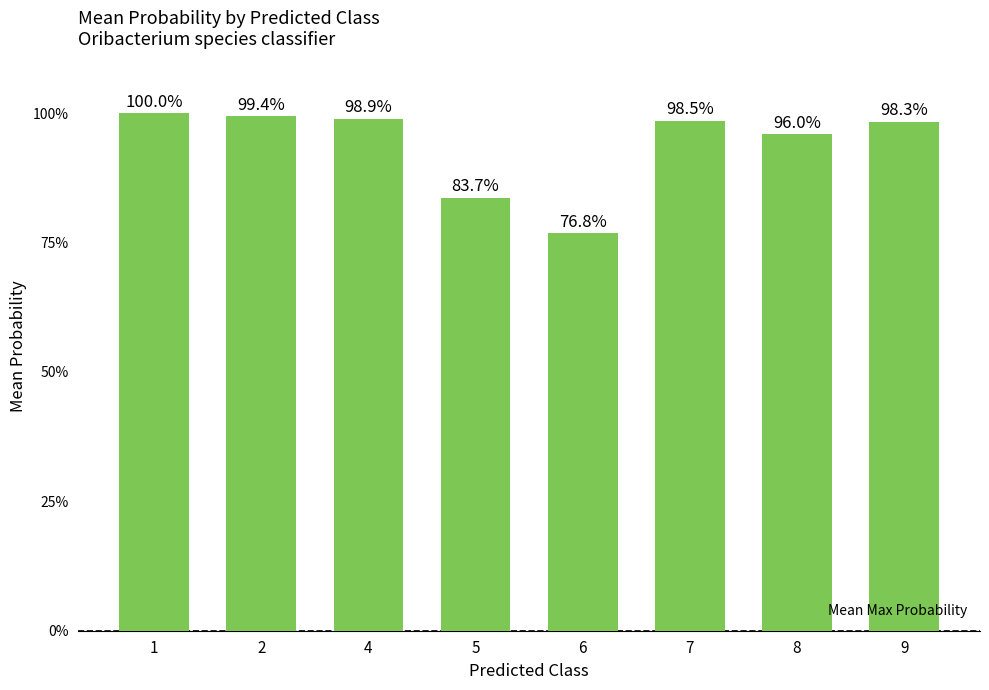

Reading left to right, what are all the values shown in this chart?

1.0	1.0	1.0	0.8	0.8	1.0	1.0	1.0